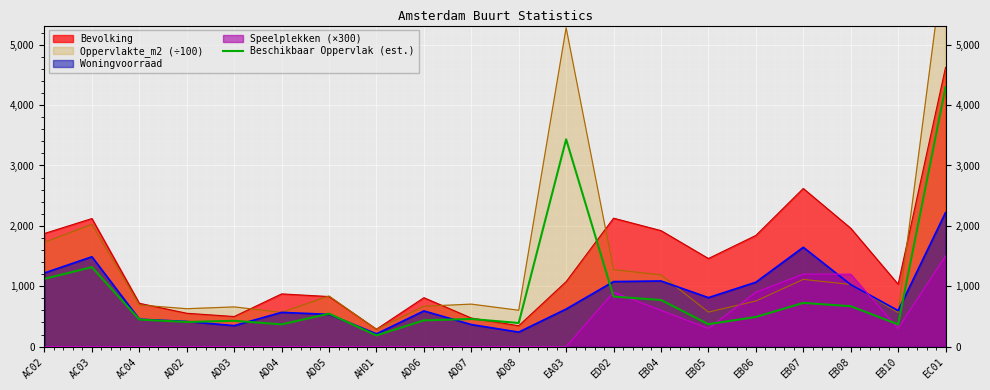

What is the label of the 12th point from the left?

EA03